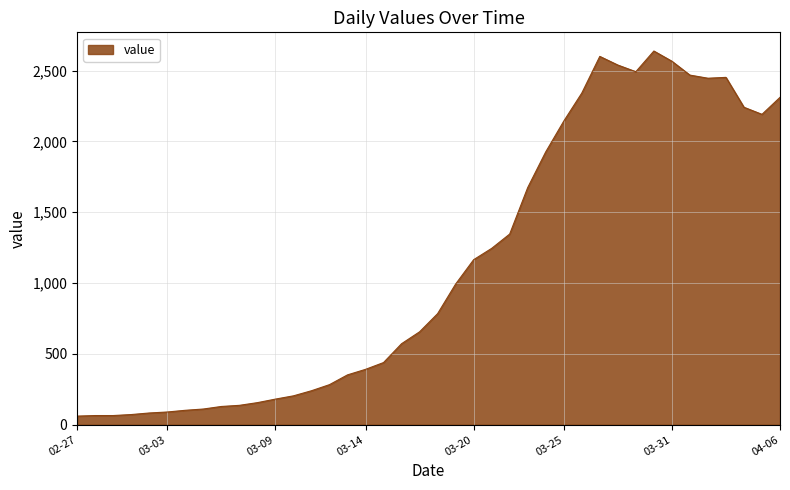

What is the difference between the maximum and minimum values?

2577